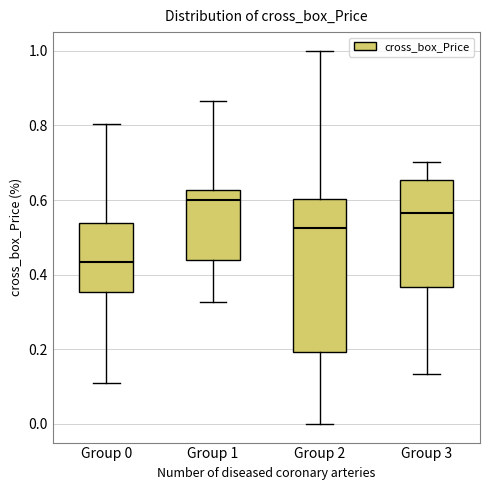

Which box's median line is the highest?

Group 1